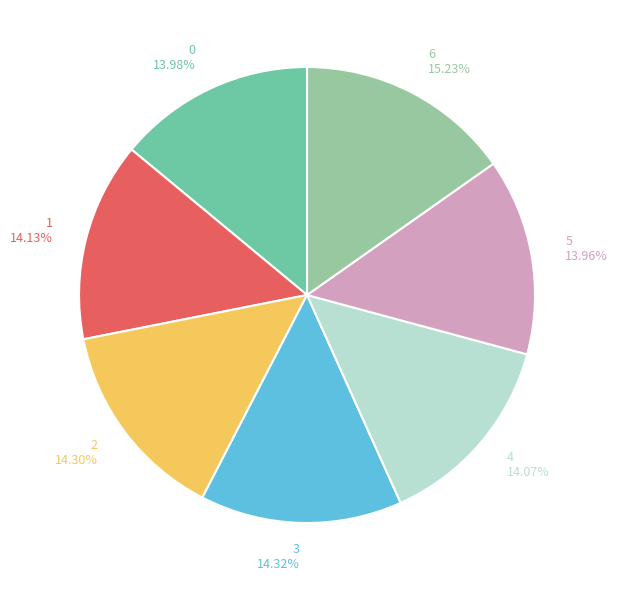

Do 6 and 2 together represent more than half of the pie?

No